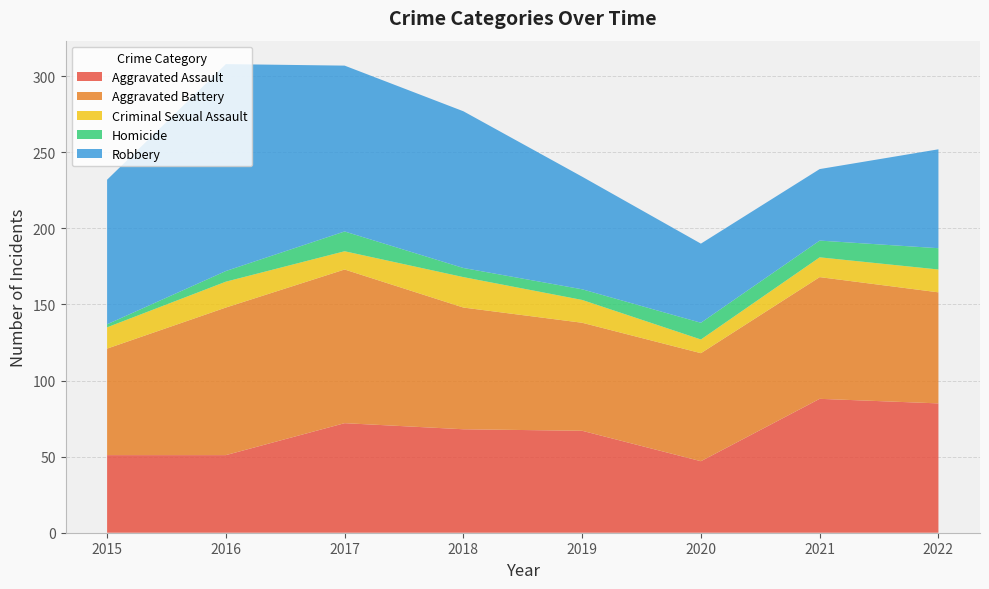

Reading left to right, list all the values displayed in this chart.

Aggravated Assault: 51	51	72	68	67	47	88	85
Aggravated Battery: 70	97	101	80	71	71	80	73
Criminal Sexual Assault: 14	17	12	20	15	9	13	15
Homicide: 2	7	13	6	7	11	11	14
Robbery: 95	136	109	103	74	52	47	65